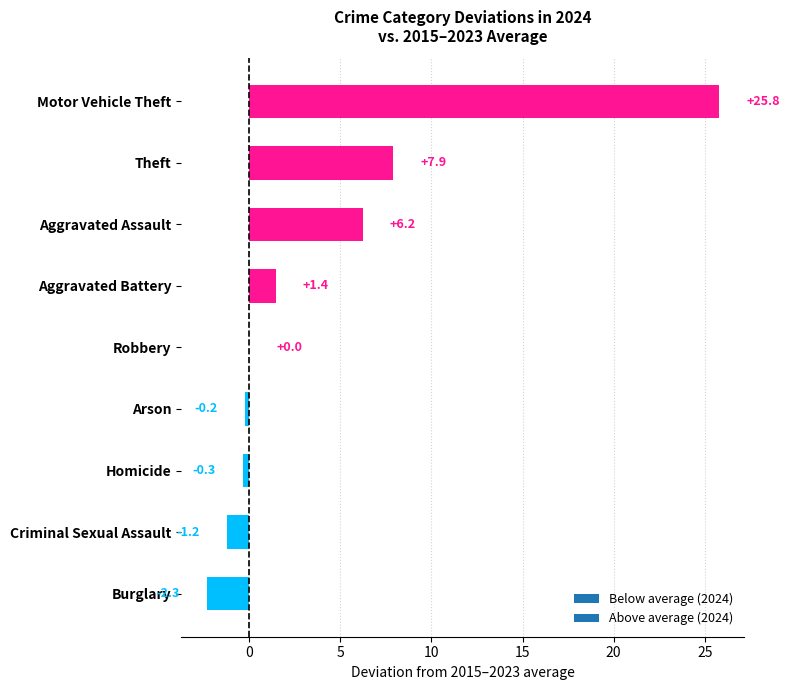

At which category does the chart reach its peak across all series?

Motor Vehicle Theft